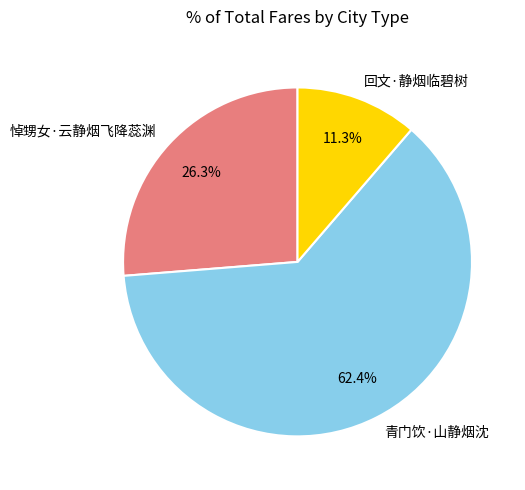

To the nearest percent, what is the difference between the 青门饮·山静烟沈 and 回文·静烟临碧树 slice percentages?

51%